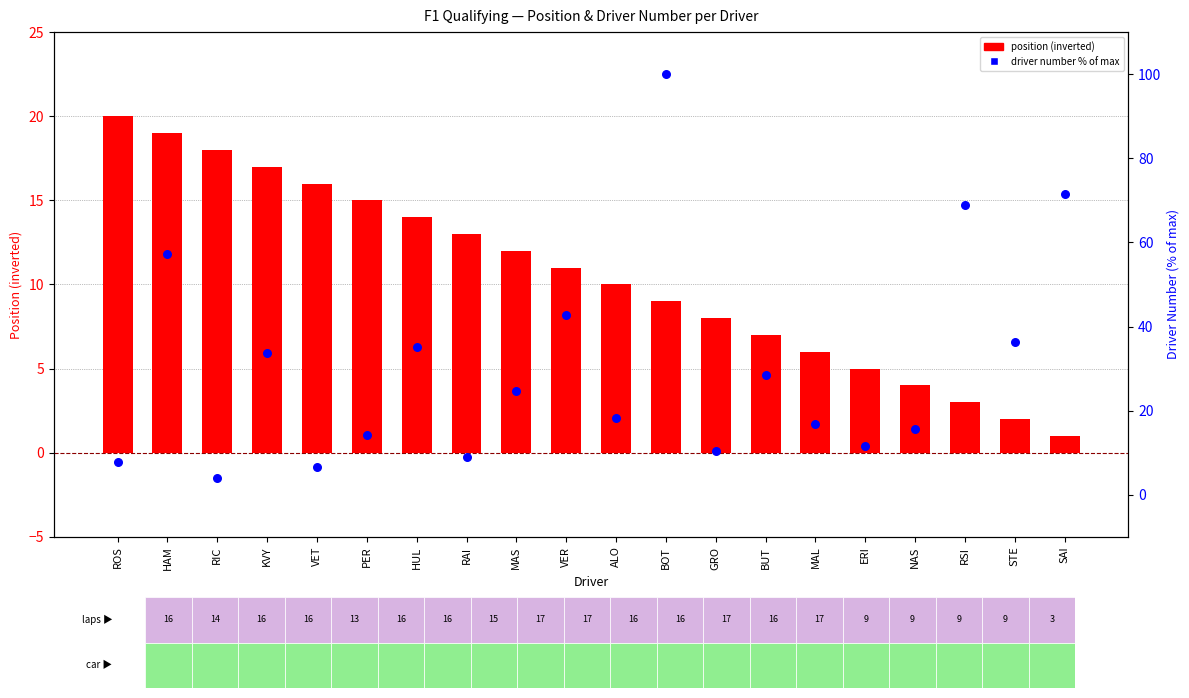

Which series has the largest Y range (max minus min)?

driver number % of max